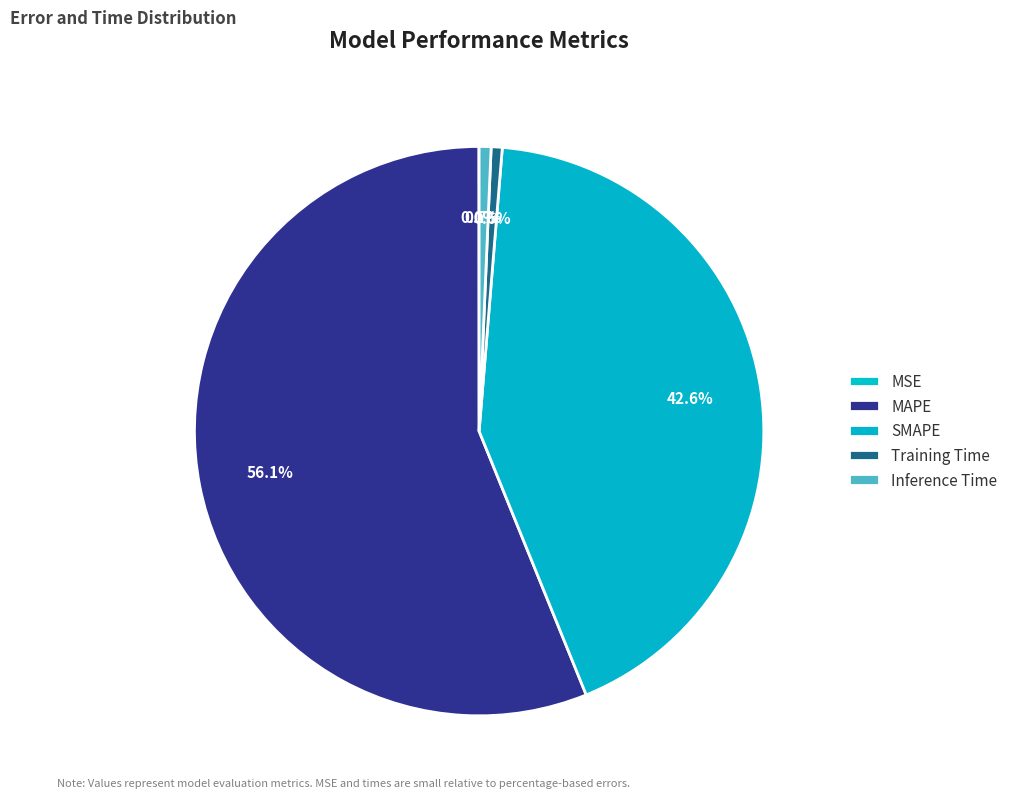

Is it true that Inference Time is 11% of the pie?

False